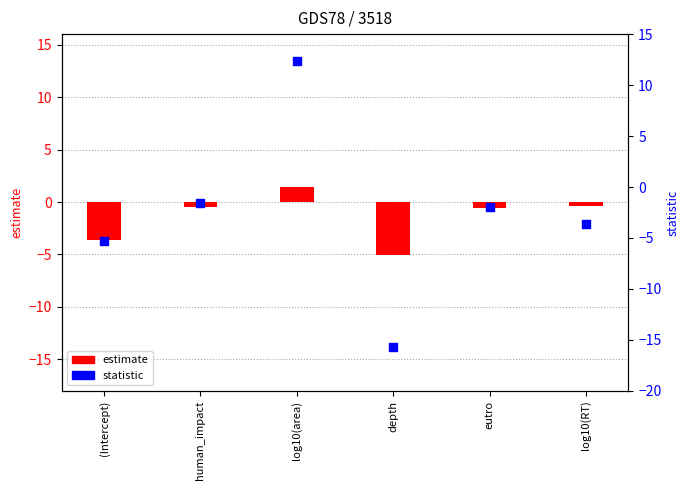

At how many categories does at least one series exceed -7?

6